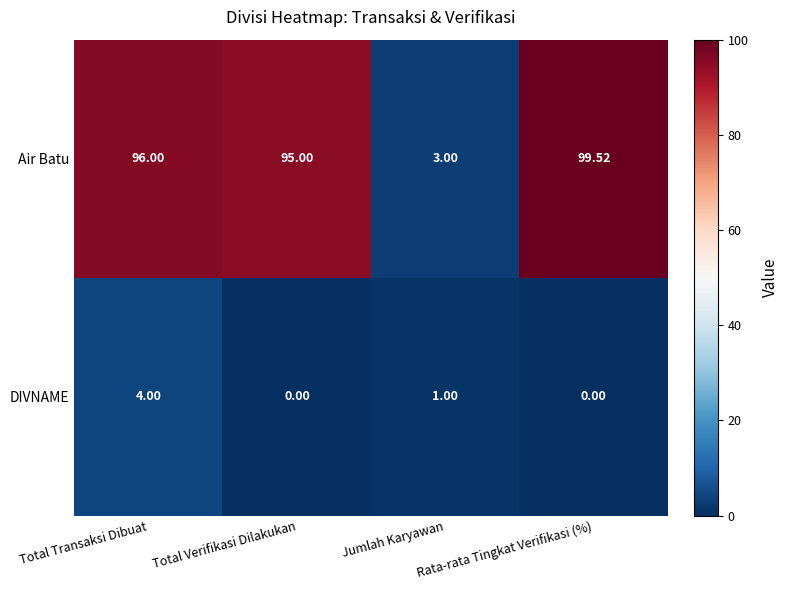

List the series in order of their overall mean, lowest first.

DIVNAME, Air Batu